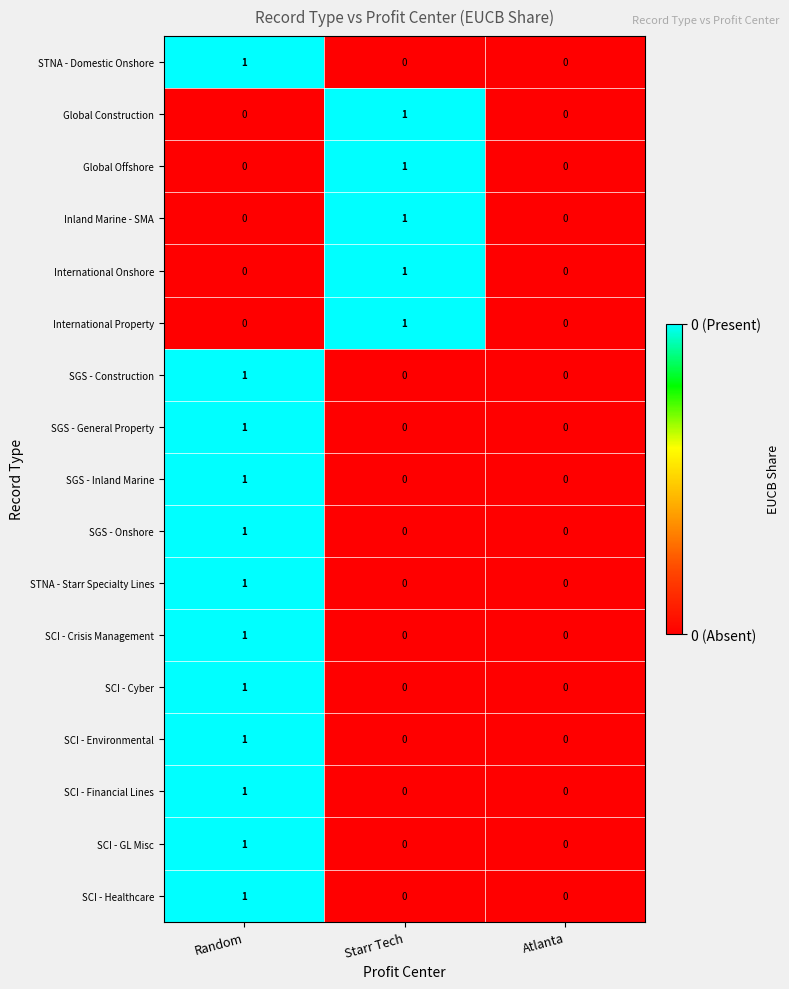

Which category has the highest value in the SCI - Financial Lines series?

Random